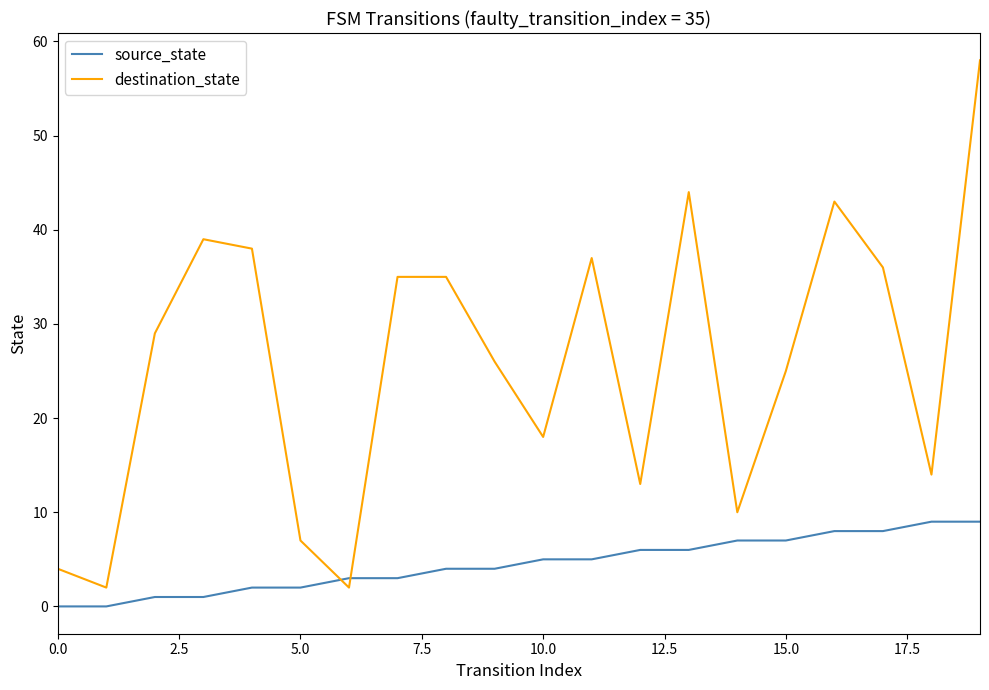

Which series has the widest spread of values?

destination_state